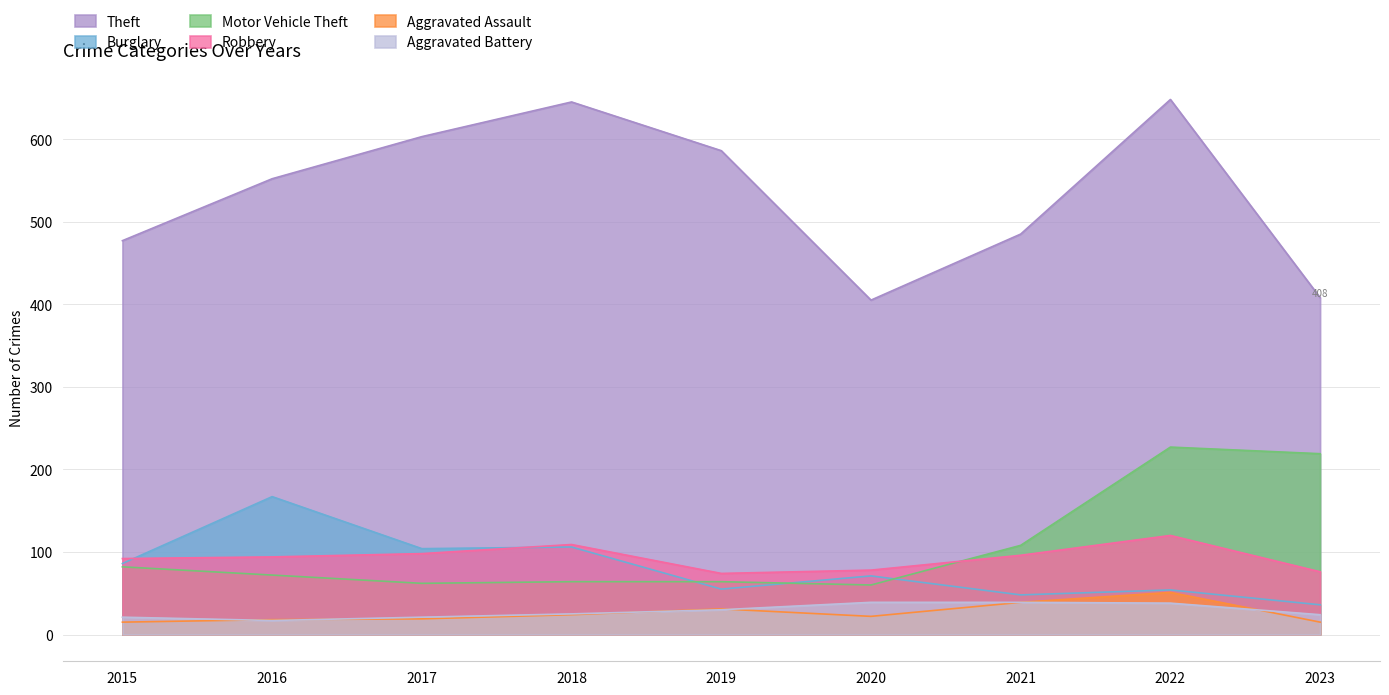

What is the difference between the maximum and minimum values in the Aggravated Battery series?

22